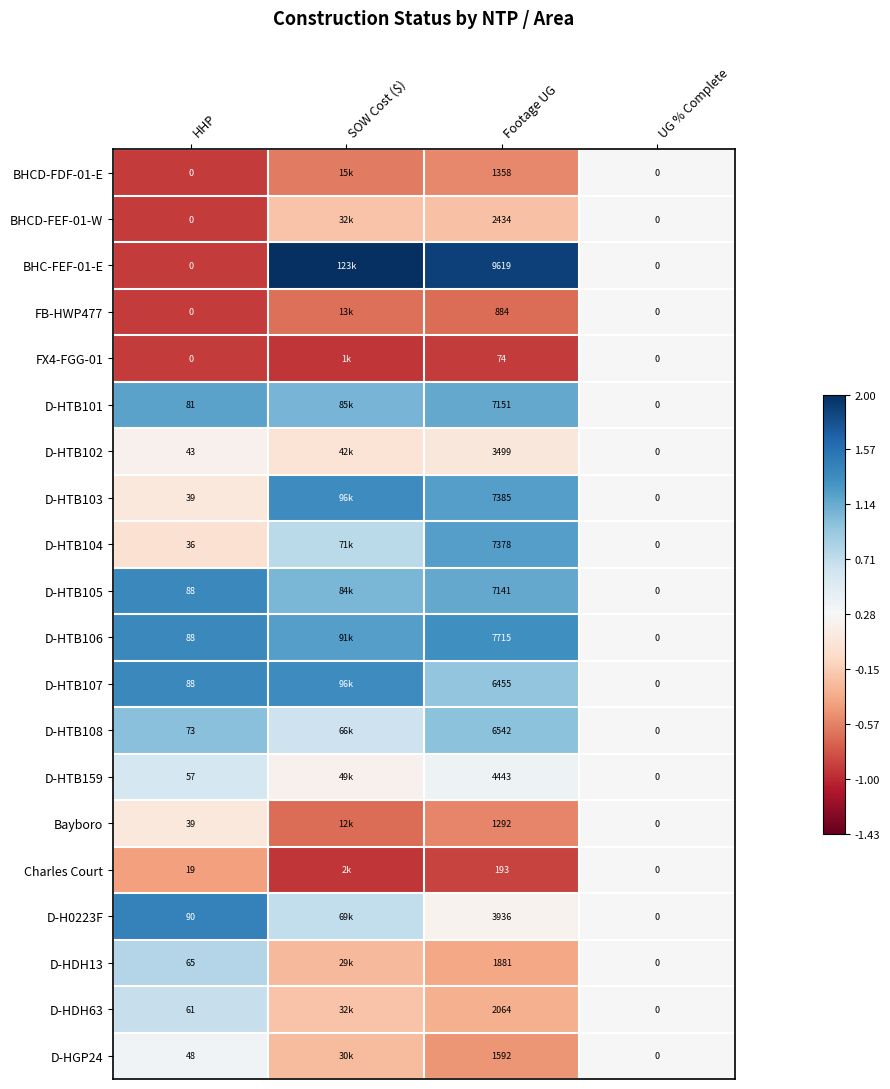

What is the highest value of the D-HTB106 series?

1.3